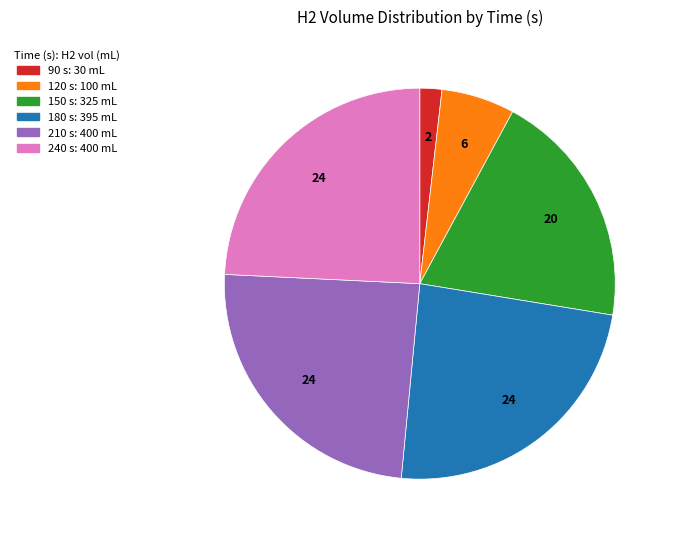

How many segments does this pie chart have?

6